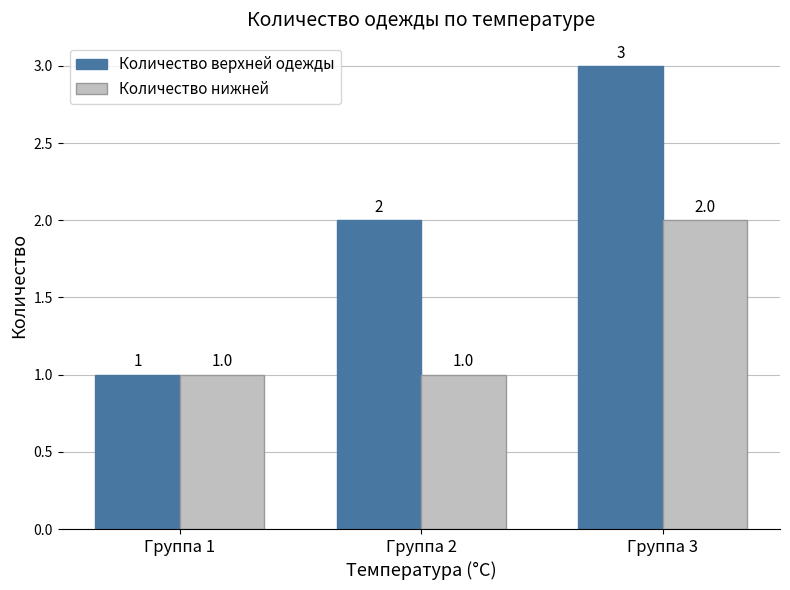

What is the highest value of the Количество нижней series?

2